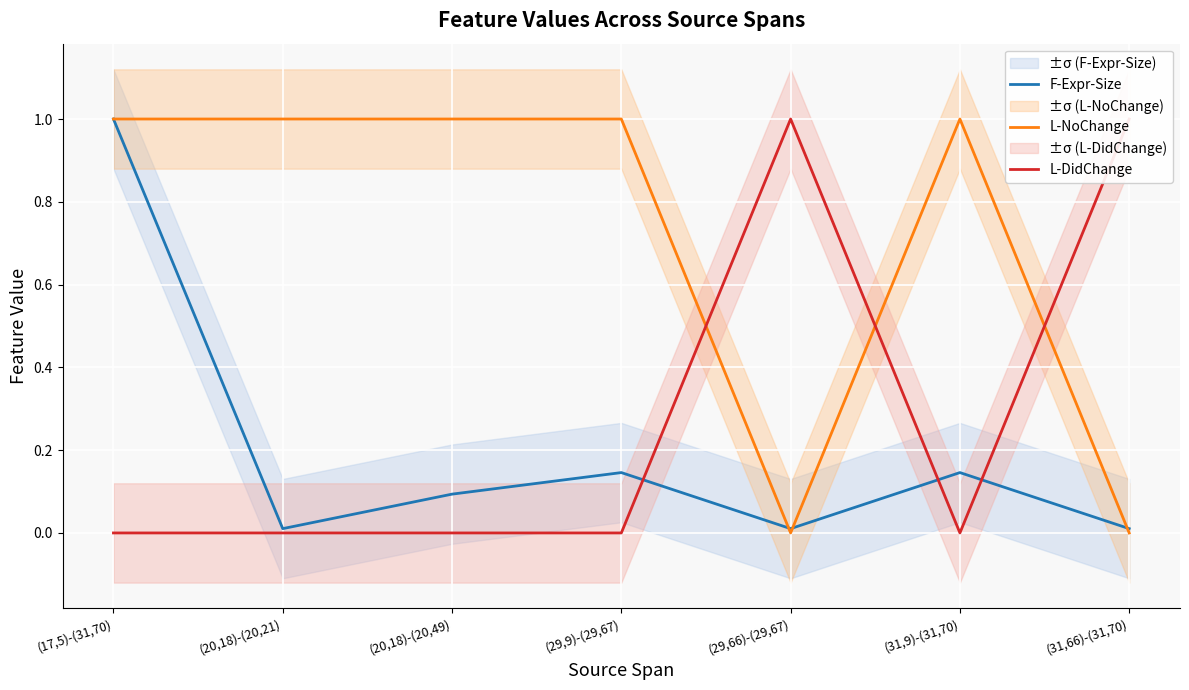

What is the total value across all series at (29,66)-(29,67)?

1.0